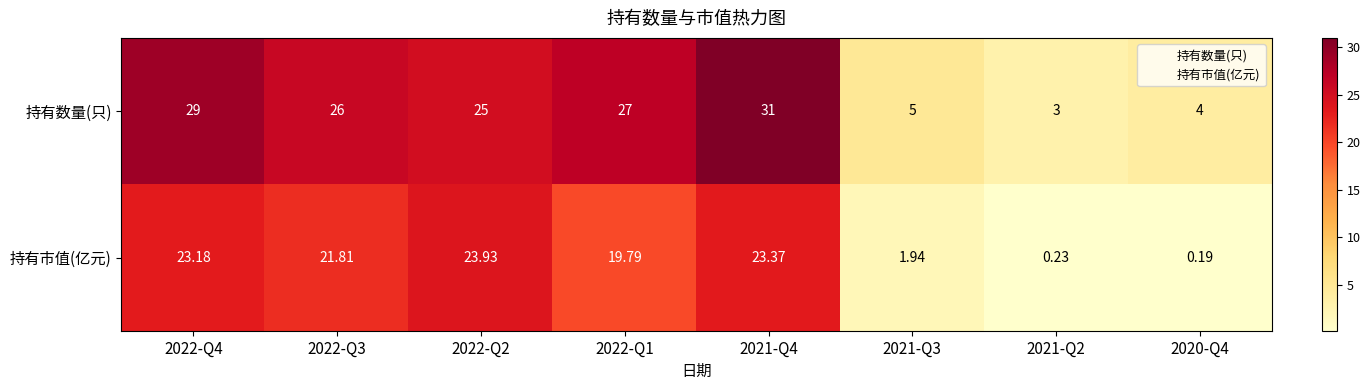

Is the value of 持有数量(只) at 2022-Q2 greater than the value of 持有市值(亿元) at 2021-Q4?

Yes